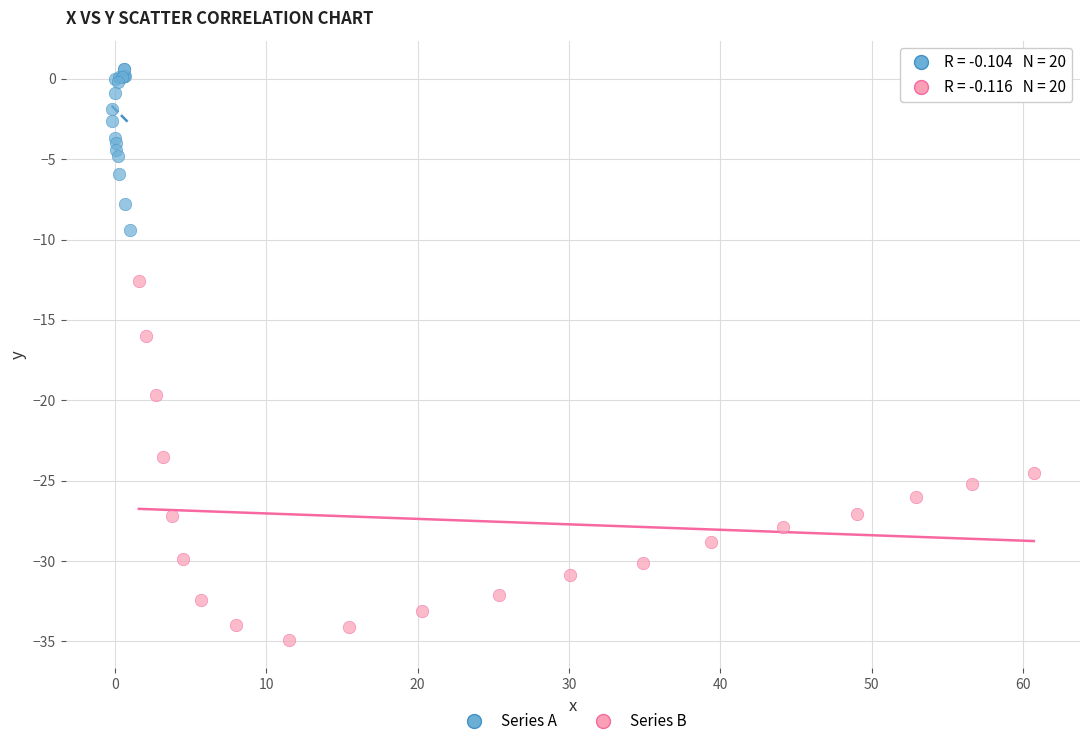

Which series has the largest Y range (max minus min)?

Series B